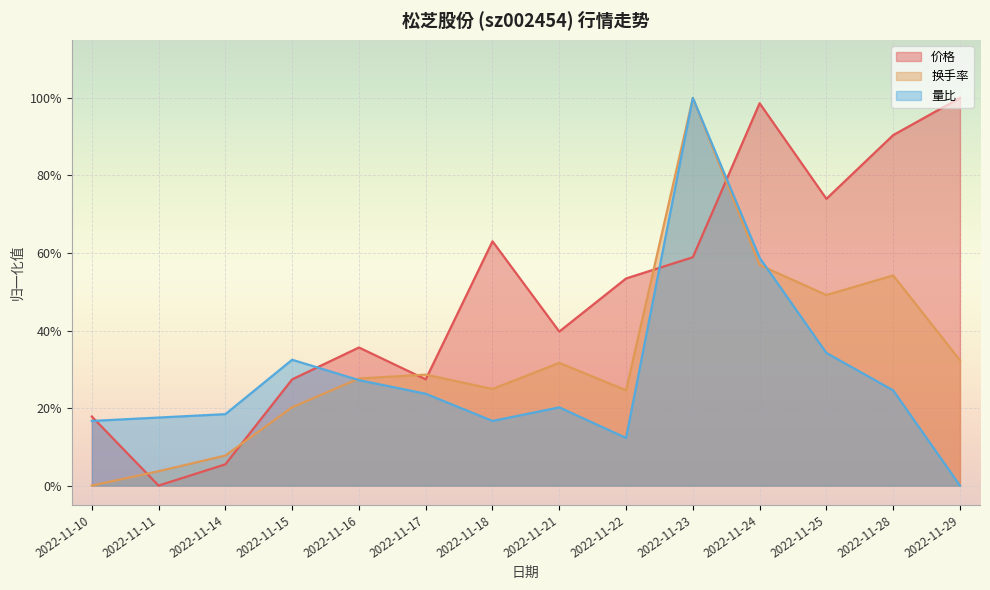

What is the value of the 量比 point at the 8th from the left?

0.2